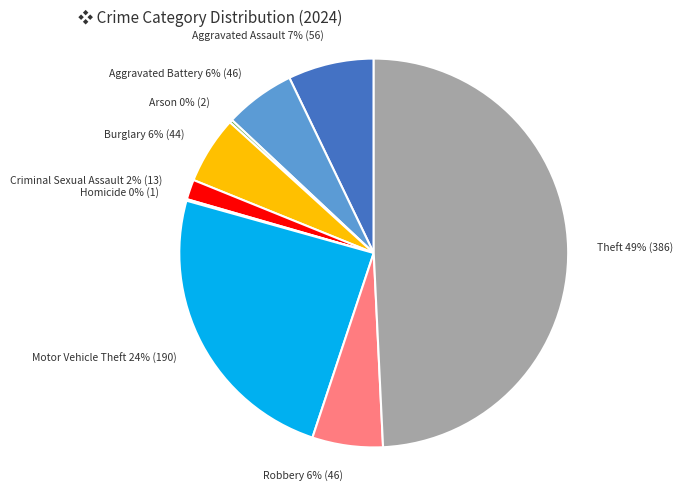

Do Robbery and Theft together represent more than half of the pie?

Yes